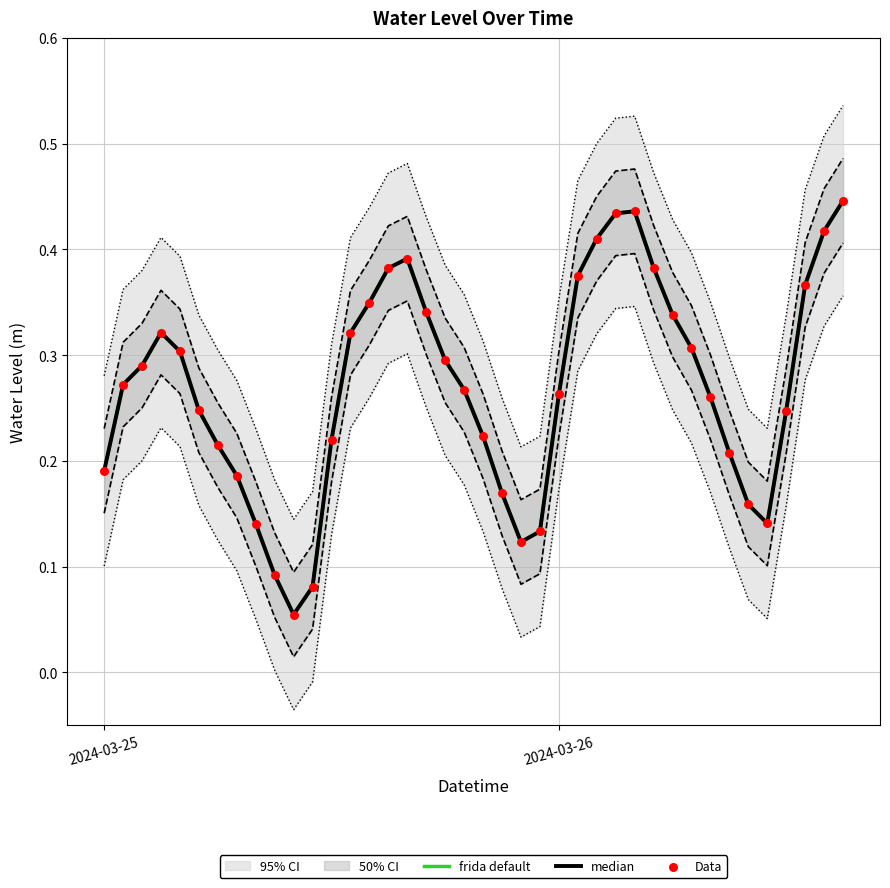

Is the value of median at 2024-03-26 greater than the value of Data at 35?

Yes